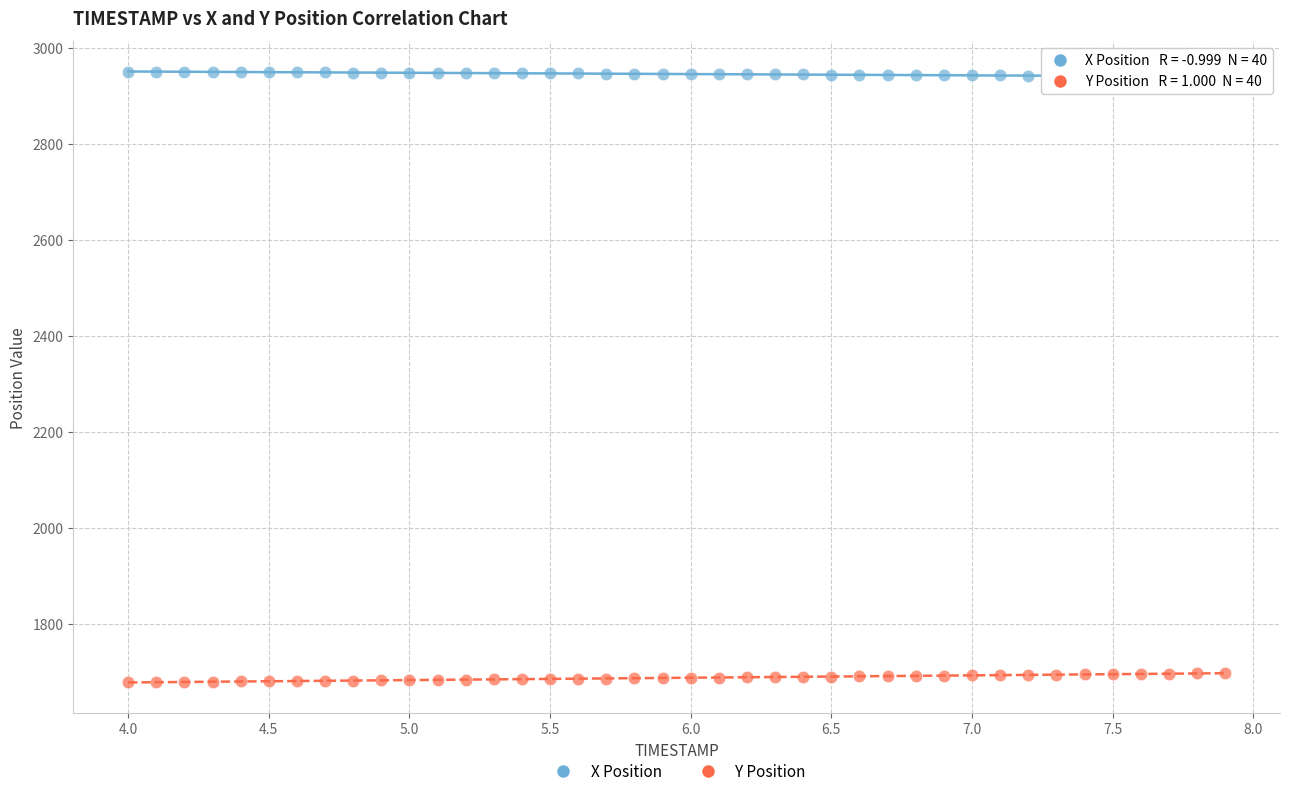

Which series reaches the maximum Y coordinate?

X Position